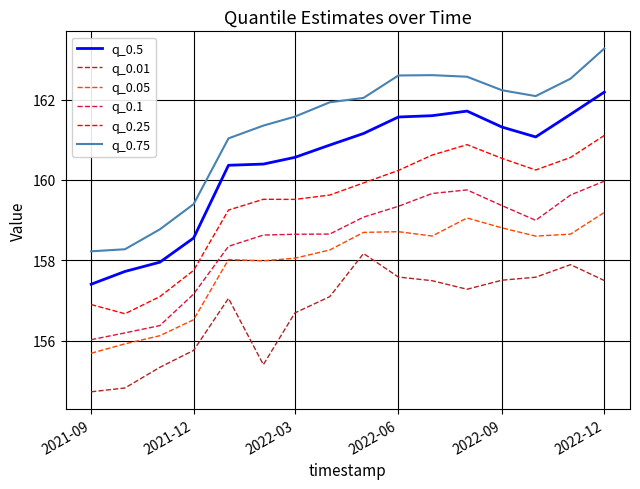

Which series has the largest total across all categories?

q_0.75